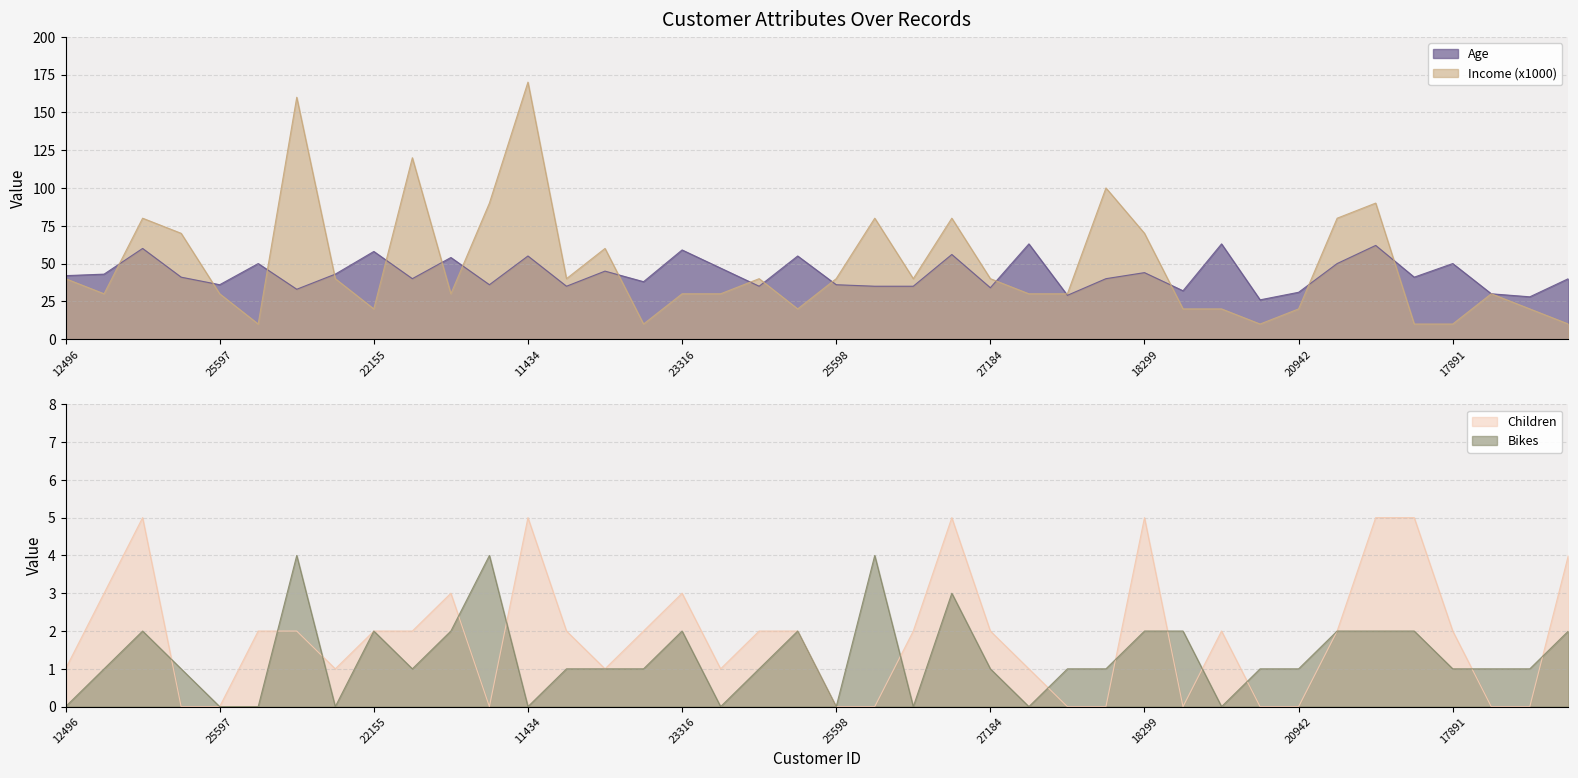

Does the chart have visible grid lines?

Yes